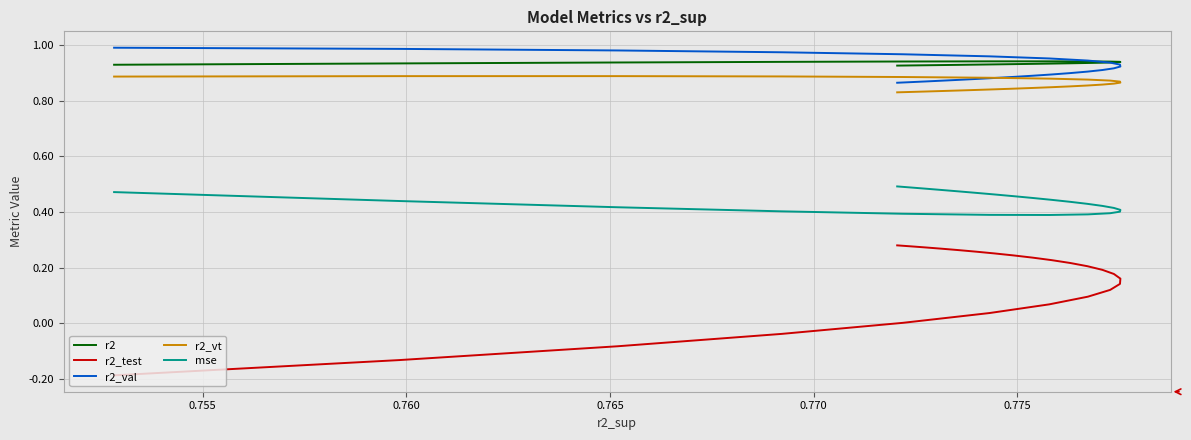

How many distinct data groups are displayed?

5